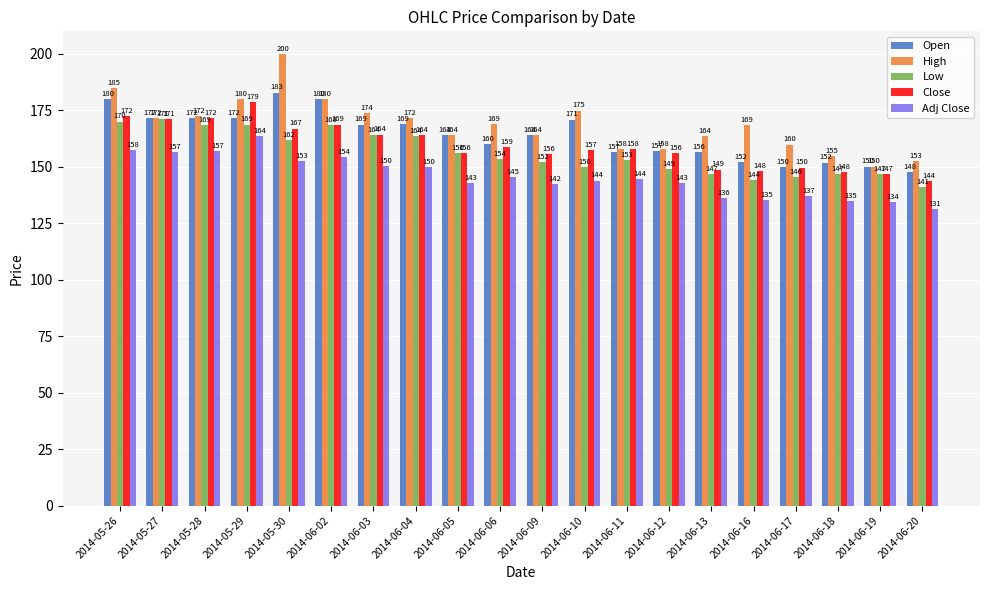

At 2014-06-06, list the series in order from smallest to largest.

Adj Close, Low, Close, Open, High